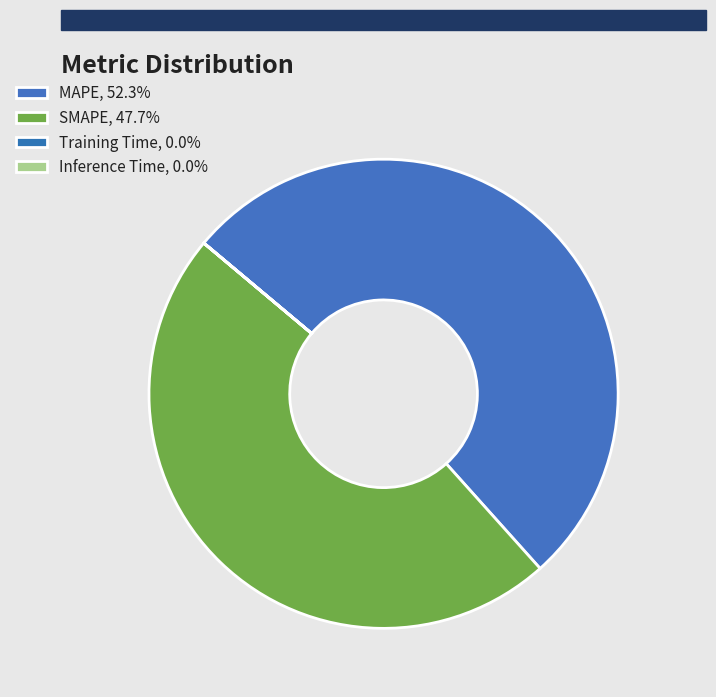

How many segments does this pie chart have?

4